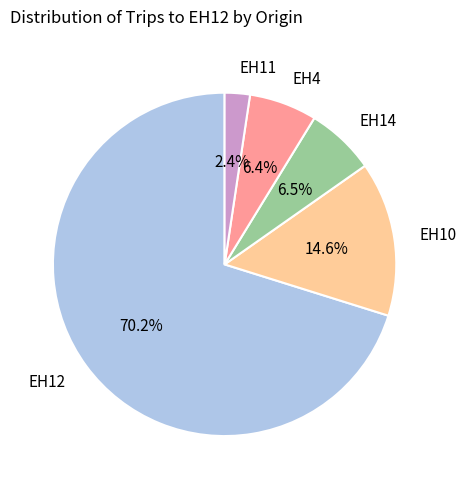

Which slice is the smallest?

EH11